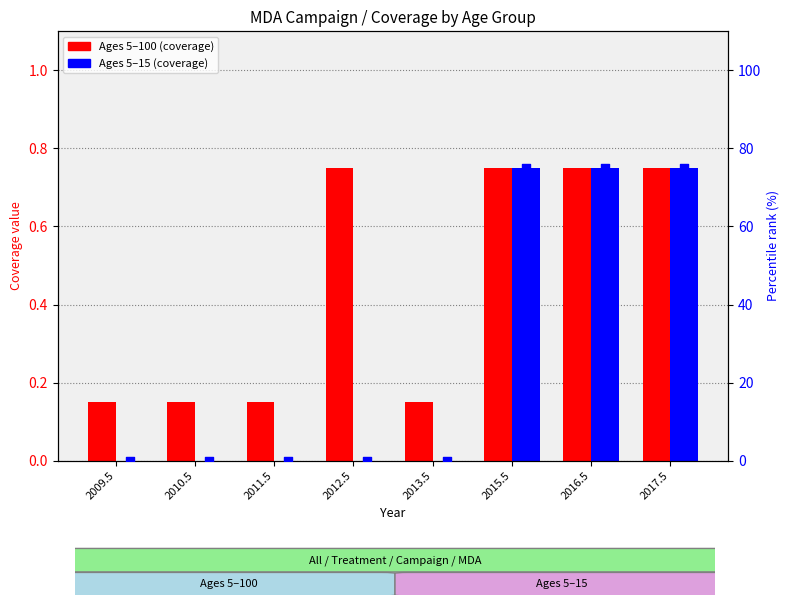

Which series has the largest Y range (max minus min)?

Ages 5–15